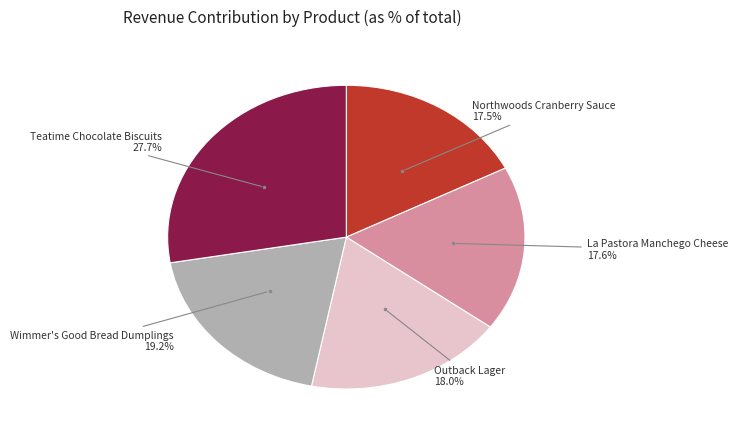

Is there a majority slice in this chart?

No